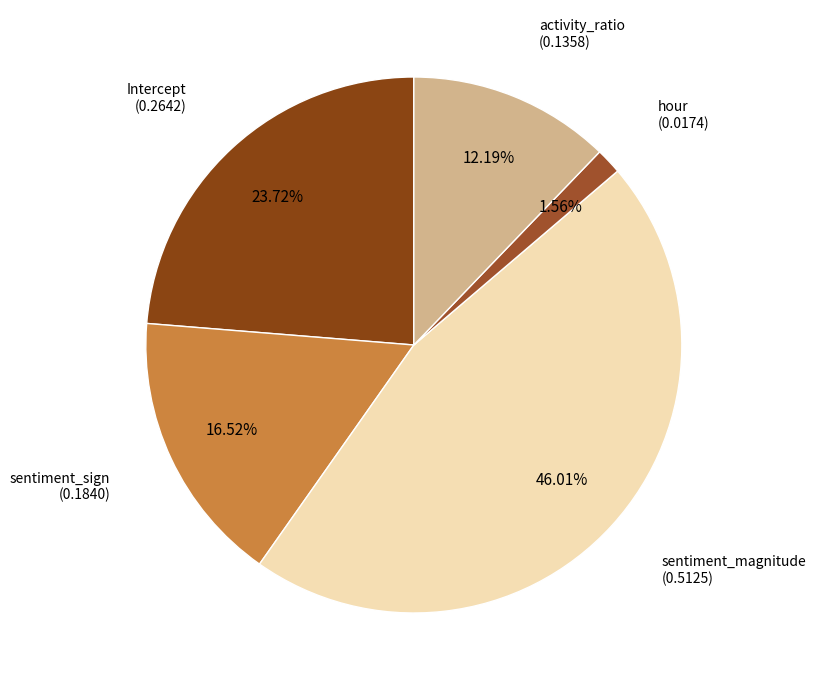

To the nearest percent, what is the average slice percentage?

20%